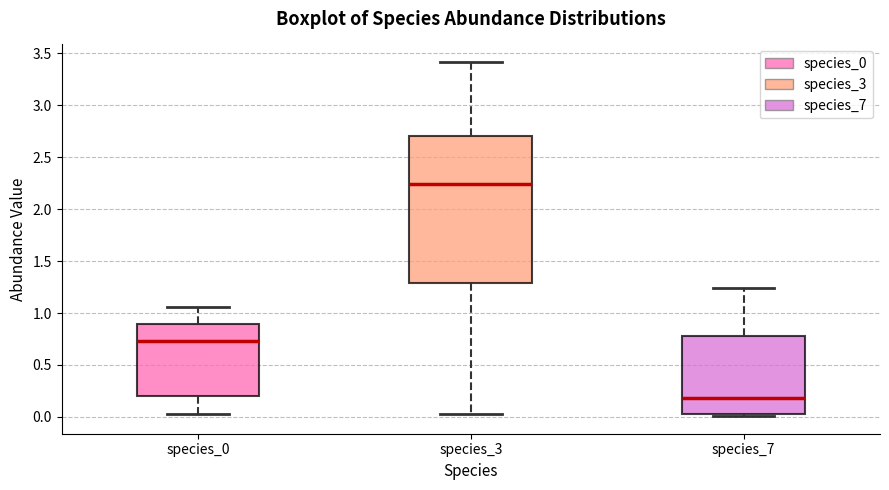

Comparing the boxes themselves (not the whiskers), which one is the tallest?

species_3